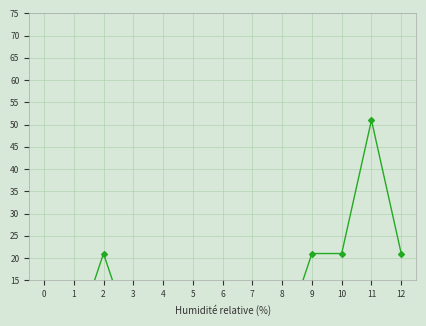

Reading left to right, what are all the values shown in this chart?

C - humidité départ: 4	4	3	4	4	3	4	2	9	2	2	2	1
D - couloir / versant: 2	9	2	2	2	2	2	2	9	2	5	2	2
F - neige dépôt: 2	9	2	5	5	2	2	2	9	5	5	2	2
hauteur de neige: 0	1	21	1	0	1	0	1	1	21	21	51	21
E - aérosol ?: 2	5	2	5	5	2	2	2	5	5	1	5	5